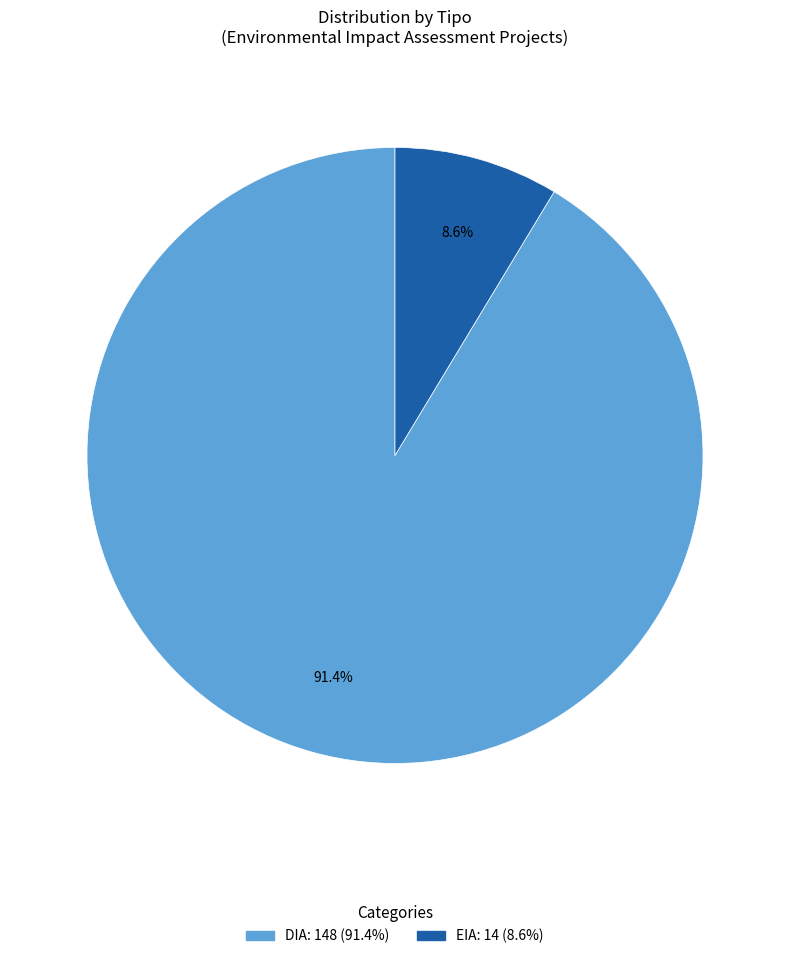

What is the smallest slice in the pie chart?

EIA